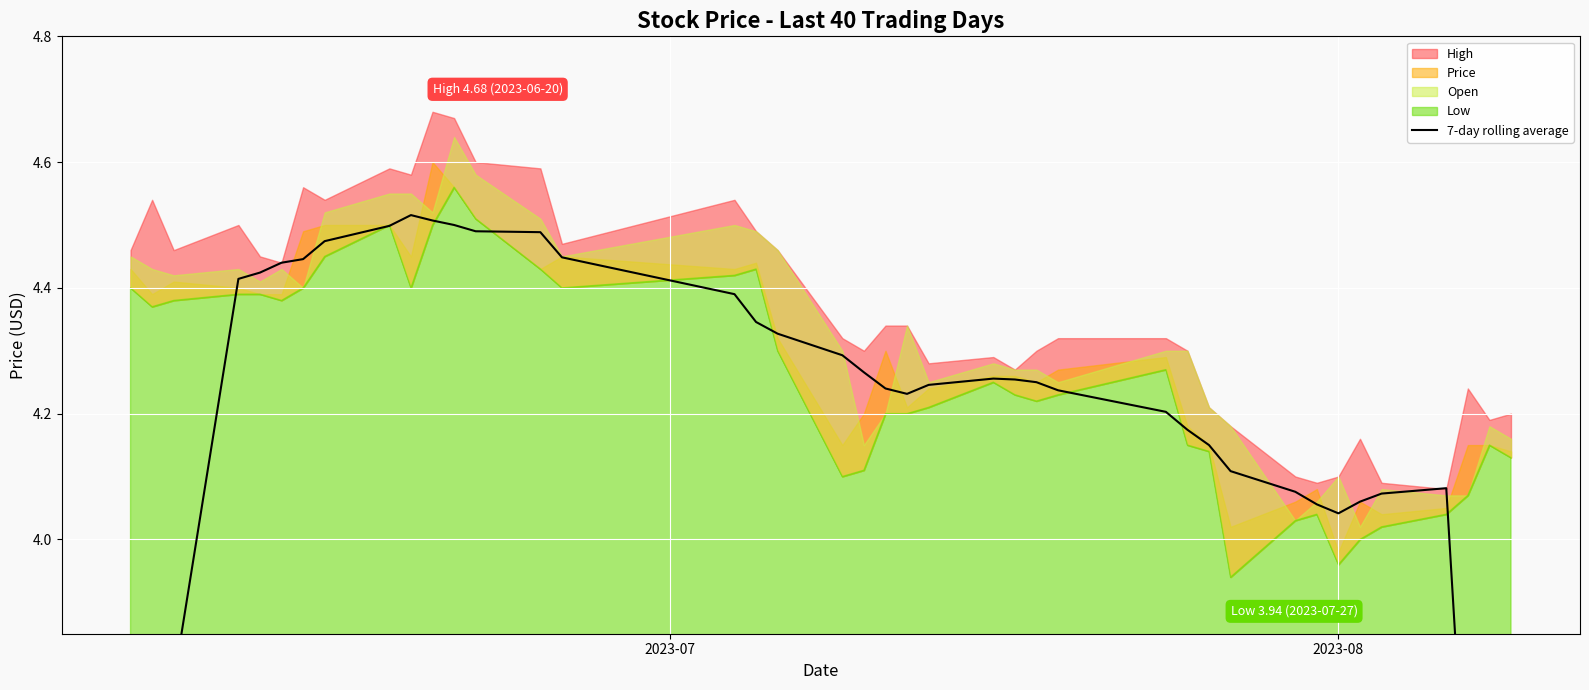

How many data points are less than 4?

6